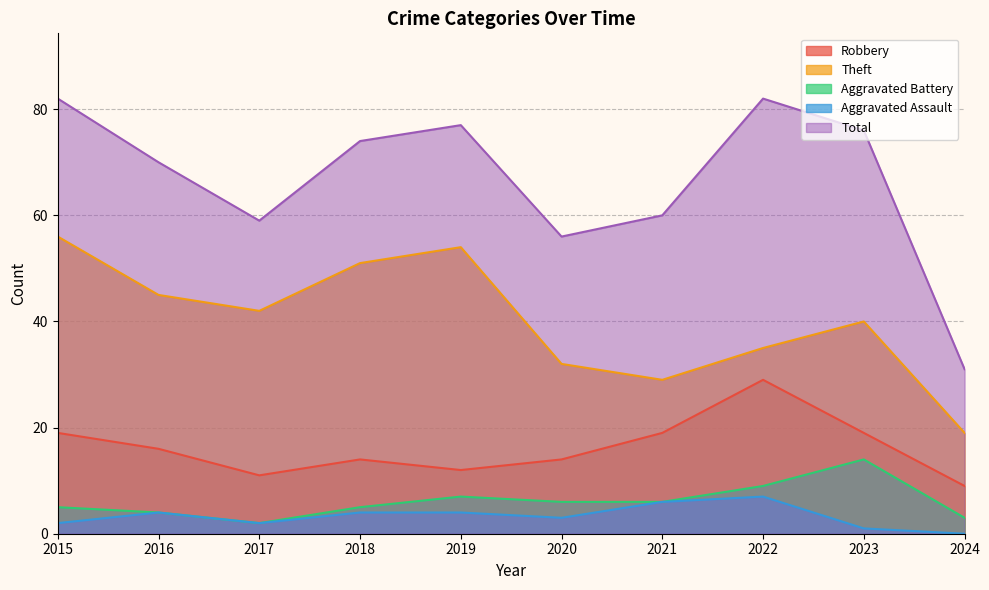

Is it true that Theft equals 22 at 2019?

False